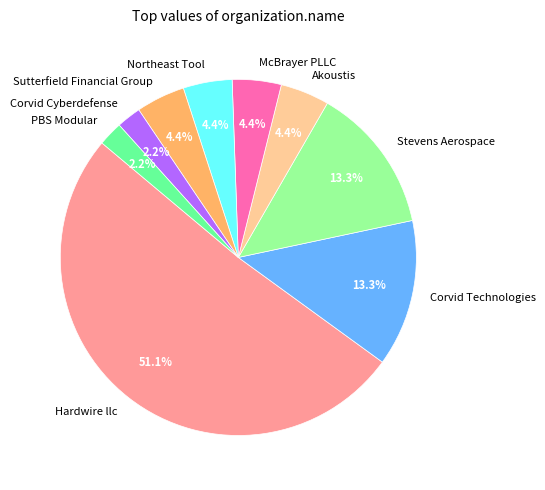

What percentage is NOT represented by PBS Modular?

97.8%